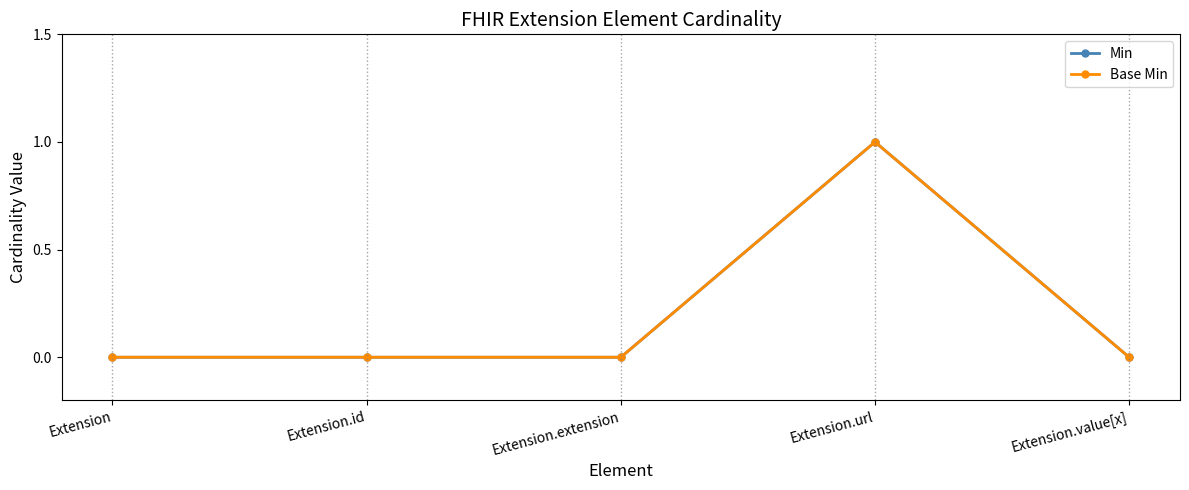

Does the chart have visible grid lines?

No